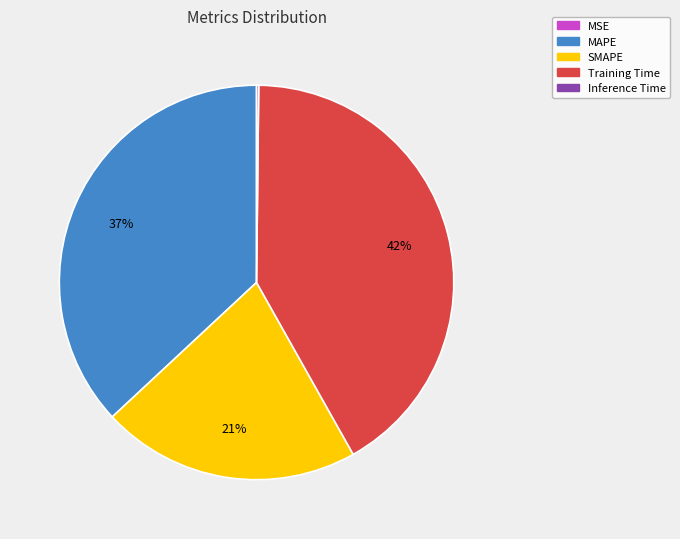

The Training Time slice represents 42% of the pie. True or false?

True